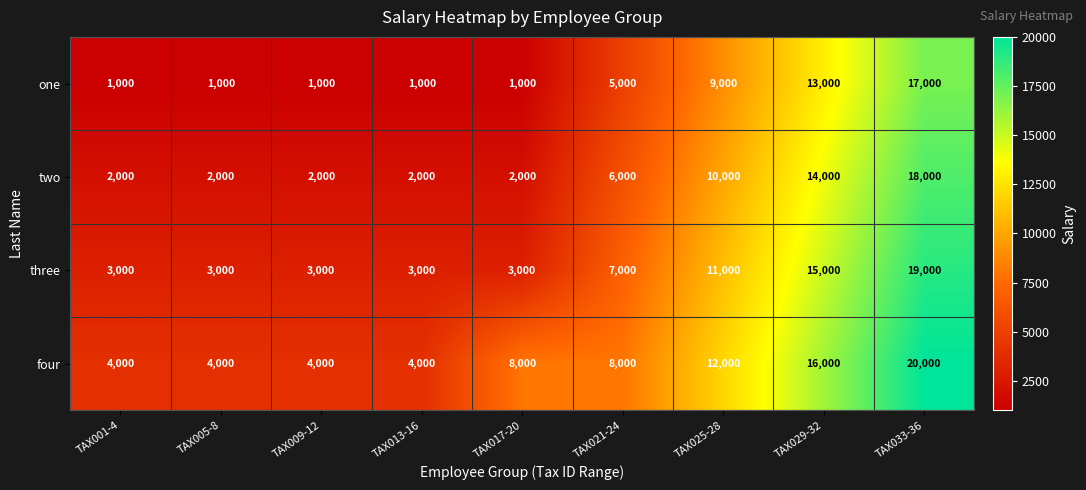

What is the sum of all three values?

67000